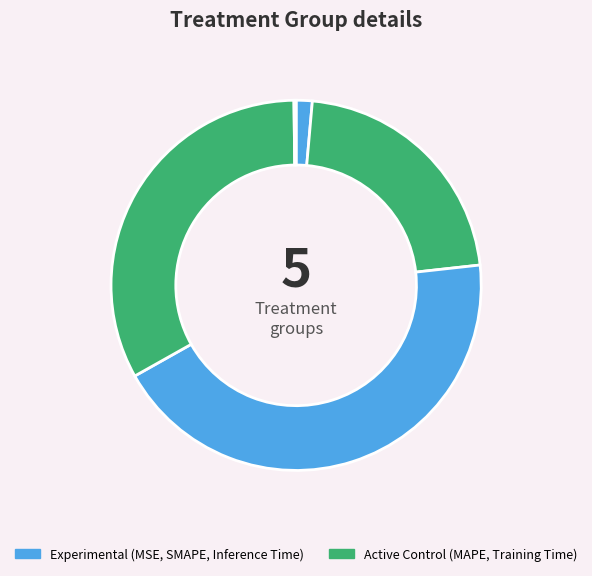

Rank the categories by value from lowest to highest.

Inference Time, MSE, MAPE, Training Time, SMAPE